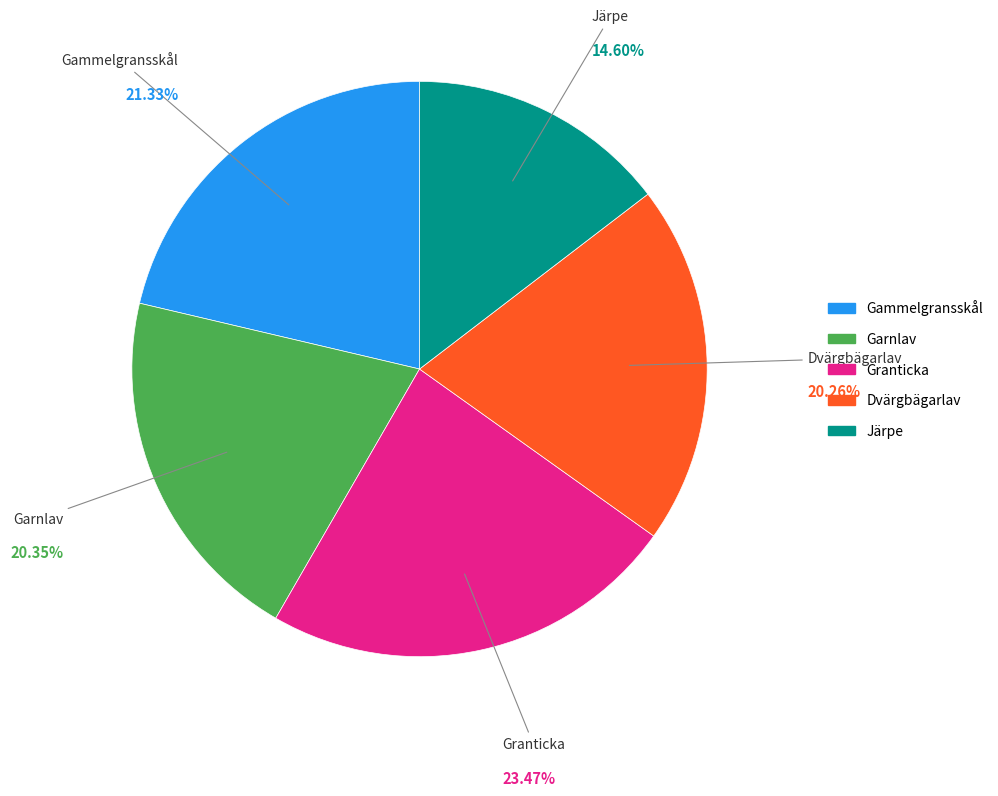

Which category has the biggest portion of the pie?

Granticka